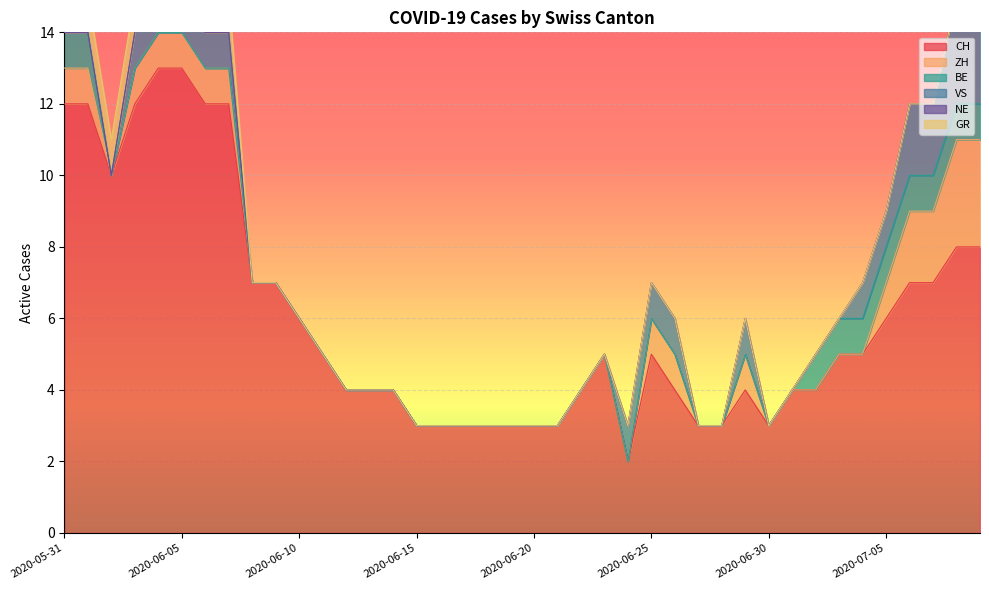

Reading left to right, list all the values displayed in this chart.

CH: 2020-05-31=12	2020-06-01=12	2020-06-02=10	2020-06-03=12	2020-06-04=13	2020-06-05=13	2020-06-06=12	2020-06-07=12	2020-06-08=7	2020-06-09=7	2020-06-10=6	2020-06-11=5	2020-06-12=4	2020-06-13=4	2020-06-14=4	2020-06-15=3	2020-06-16=3	2020-06-17=3	2020-06-18=3	2020-06-19=3	2020-06-20=3	2020-06-21=3	2020-06-22=4	2020-06-23=5	2020-06-24=2	2020-06-25=5	2020-06-26=4	2020-06-27=3	2020-06-28=3	2020-06-29=4	2020-06-30=3	2020-07-01=4	2020-07-02=4	2020-07-03=5	2020-07-04=5	2020-07-05=6	2020-07-06=7	2020-07-07=7	2020-07-08=8	2020-07-09=8
ZH: 2020-05-31=1	2020-06-01=1	2020-06-02=0	2020-06-03=1	2020-06-04=1	2020-06-05=1	2020-06-06=1	2020-06-07=1	2020-06-08=0	2020-06-09=0	2020-06-10=0	2020-06-11=0	2020-06-12=0	2020-06-13=0	2020-06-14=0	2020-06-15=0	2020-06-16=0	2020-06-17=0	2020-06-18=0	2020-06-19=0	2020-06-20=0	2020-06-21=0	2020-06-22=0	2020-06-23=0	2020-06-24=0	2020-06-25=1	2020-06-26=1	2020-06-27=0	2020-06-28=0	2020-06-29=1	2020-06-30=0	2020-07-01=0	2020-07-02=0	2020-07-03=0	2020-07-04=0	2020-07-05=1	2020-07-06=2	2020-07-07=2	2020-07-08=3	2020-07-09=3
BE: 2020-05-31=1	2020-06-01=1	2020-06-02=0	2020-06-03=0	2020-06-04=0	2020-06-05=0	2020-06-06=0	2020-06-07=0	2020-06-08=0	2020-06-09=0	2020-06-10=0	2020-06-11=0	2020-06-12=0	2020-06-13=0	2020-06-14=0	2020-06-15=0	2020-06-16=0	2020-06-17=0	2020-06-18=0	2020-06-19=0	2020-06-20=0	2020-06-21=0	2020-06-22=0	2020-06-23=0	2020-06-24=0	2020-06-25=0	2020-06-26=0	2020-06-27=0	2020-06-28=0	2020-06-29=0	2020-06-30=0	2020-07-01=0	2020-07-02=1	2020-07-03=1	2020-07-04=1	2020-07-05=1	2020-07-06=1	2020-07-07=1	2020-07-08=1	2020-07-09=1
VS: 2020-05-31=0	2020-06-01=0	2020-06-02=0	2020-06-03=1	2020-06-04=1	2020-06-05=1	2020-06-06=1	2020-06-07=1	2020-06-08=0	2020-06-09=0	2020-06-10=0	2020-06-11=0	2020-06-12=0	2020-06-13=0	2020-06-14=0	2020-06-15=0	2020-06-16=0	2020-06-17=0	2020-06-18=0	2020-06-19=0	2020-06-20=0	2020-06-21=0	2020-06-22=0	2020-06-23=0	2020-06-24=1	2020-06-25=1	2020-06-26=1	2020-06-27=0	2020-06-28=0	2020-06-29=1	2020-06-30=0	2020-07-01=0	2020-07-02=0	2020-07-03=0	2020-07-04=1	2020-07-05=1	2020-07-06=2	2020-07-07=2	2020-07-08=3	2020-07-09=3
NE: 2020-05-31=0	2020-06-01=0	2020-06-02=0	2020-06-03=0	2020-06-04=0	2020-06-05=0	2020-06-06=0	2020-06-07=0	2020-06-08=0	2020-06-09=0	2020-06-10=0	2020-06-11=0	2020-06-12=0	2020-06-13=0	2020-06-14=0	2020-06-15=0	2020-06-16=0	2020-06-17=0	2020-06-18=0	2020-06-19=0	2020-06-20=0	2020-06-21=0	2020-06-22=0	2020-06-23=0	2020-06-24=0	2020-06-25=0	2020-06-26=0	2020-06-27=0	2020-06-28=0	2020-06-29=0	2020-06-30=0	2020-07-01=0	2020-07-02=0	2020-07-03=0	2020-07-04=0	2020-07-05=0	2020-07-06=0	2020-07-07=0	2020-07-08=0	2020-07-09=0
GR: 2020-05-31=1	2020-06-01=1	2020-06-02=1	2020-06-03=1	2020-06-04=1	2020-06-05=1	2020-06-06=1	2020-06-07=1	2020-06-08=0	2020-06-09=0	2020-06-10=0	2020-06-11=0	2020-06-12=0	2020-06-13=0	2020-06-14=0	2020-06-15=0	2020-06-16=0	2020-06-17=0	2020-06-18=0	2020-06-19=0	2020-06-20=0	2020-06-21=0	2020-06-22=0	2020-06-23=0	2020-06-24=0	2020-06-25=0	2020-06-26=0	2020-06-27=0	2020-06-28=0	2020-06-29=0	2020-06-30=0	2020-07-01=0	2020-07-02=0	2020-07-03=0	2020-07-04=0	2020-07-05=0	2020-07-06=0	2020-07-07=0	2020-07-08=0	2020-07-09=0